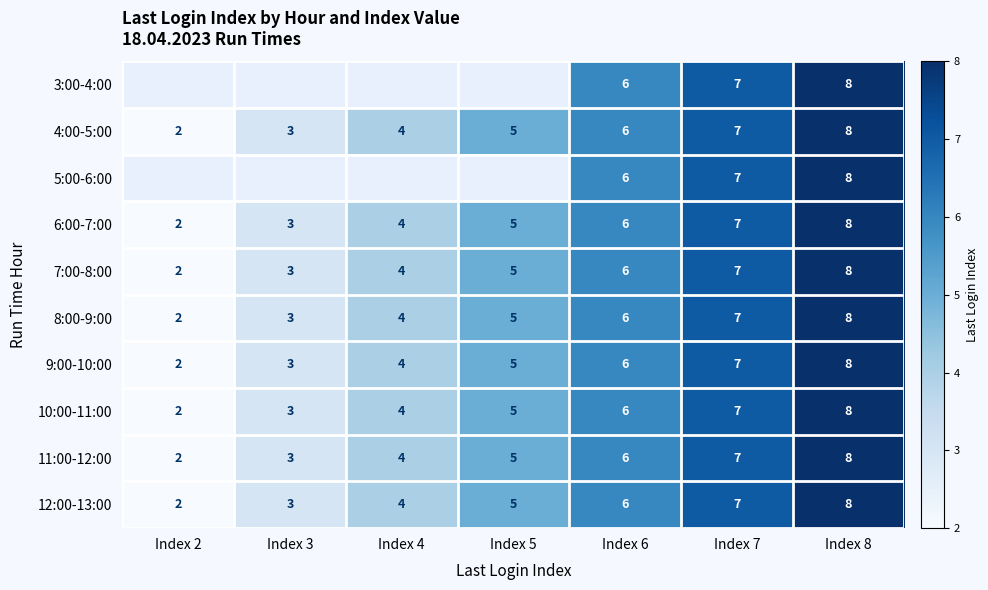

Rank the categories by 7:00-8:00 value from lowest to highest.

Index 2, Index 3, Index 4, Index 5, Index 6, Index 7, Index 8